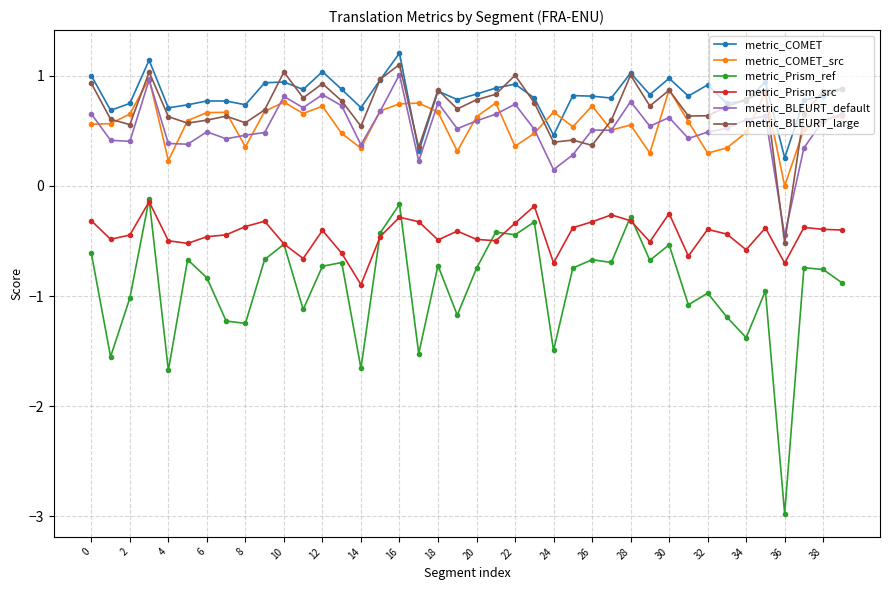

True or false: metric_Prism_src and metric_COMET_src intersect in this chart.

False